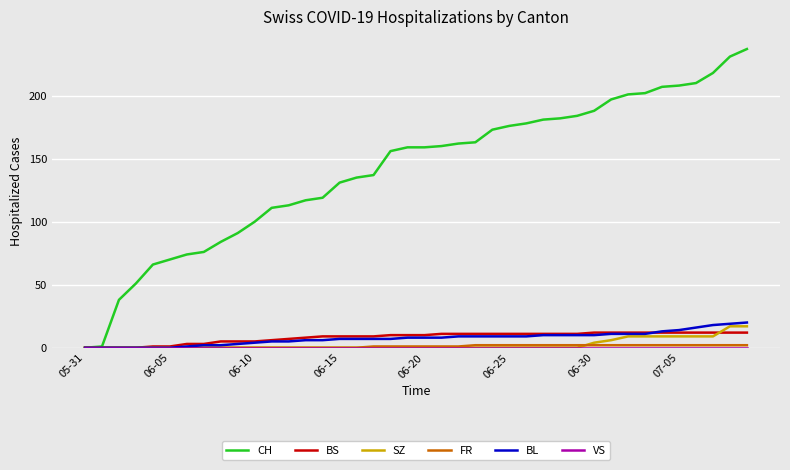

Which series has the largest total across all categories?

CH